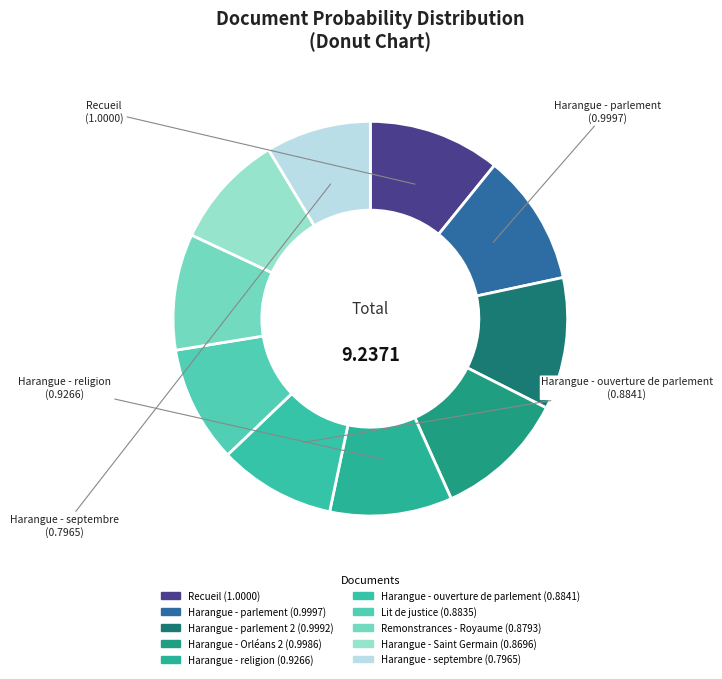

Does any single category account for the majority?

No